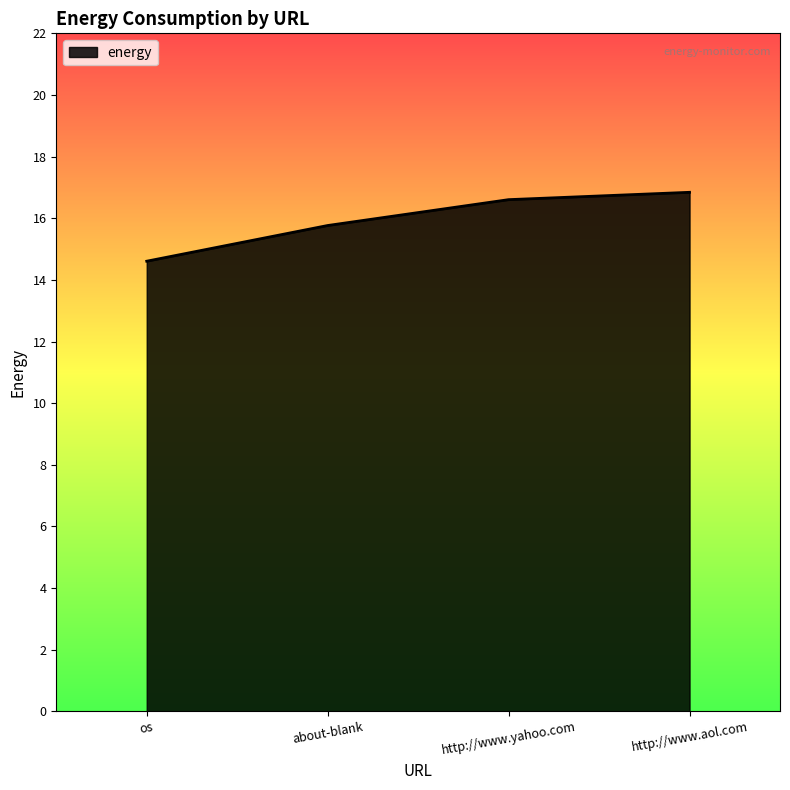

What is the change in value from os to http://www.yahoo.com?

+2.0